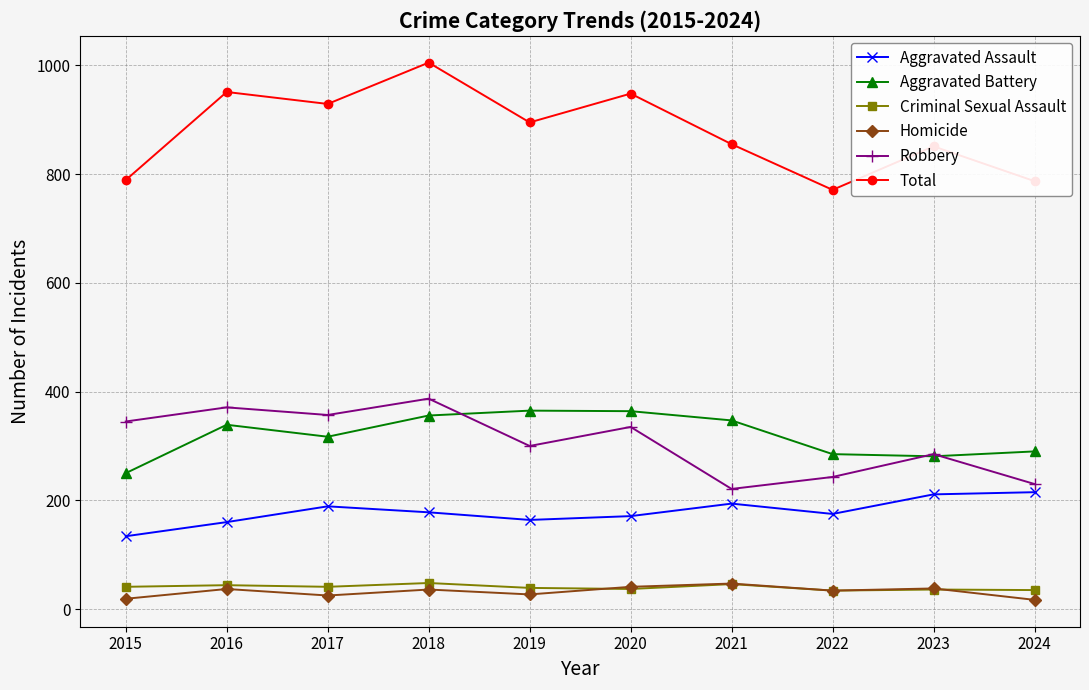

What is the approximate value of Criminal Sexual Assault at 2020?

37